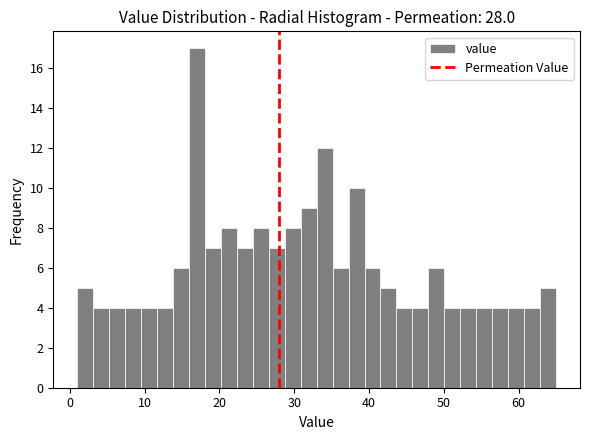

Around what value on the x-axis is the tallest bar? Give the approximate position of its centre, as read against the axis.

17